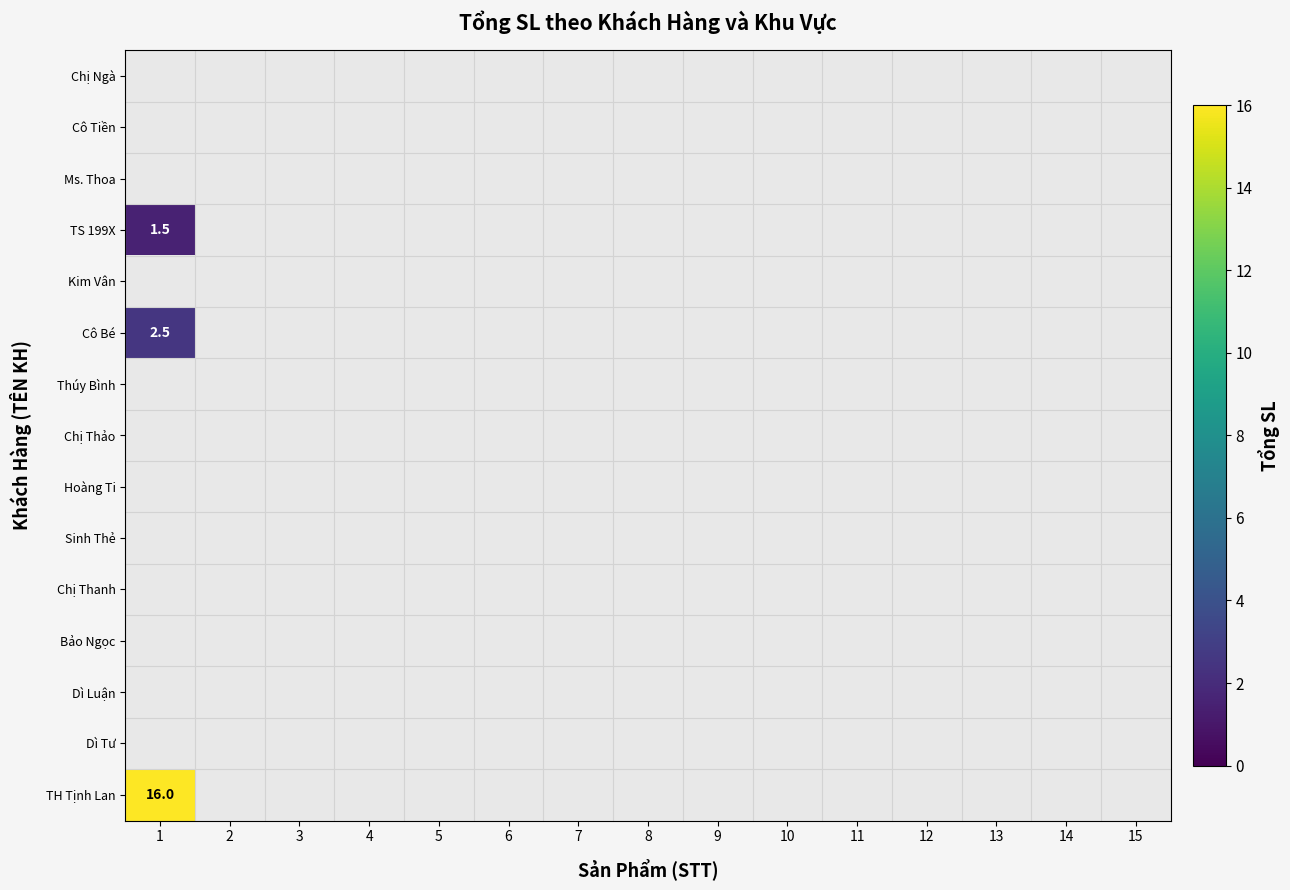

Which category has the highest value across all series?

1